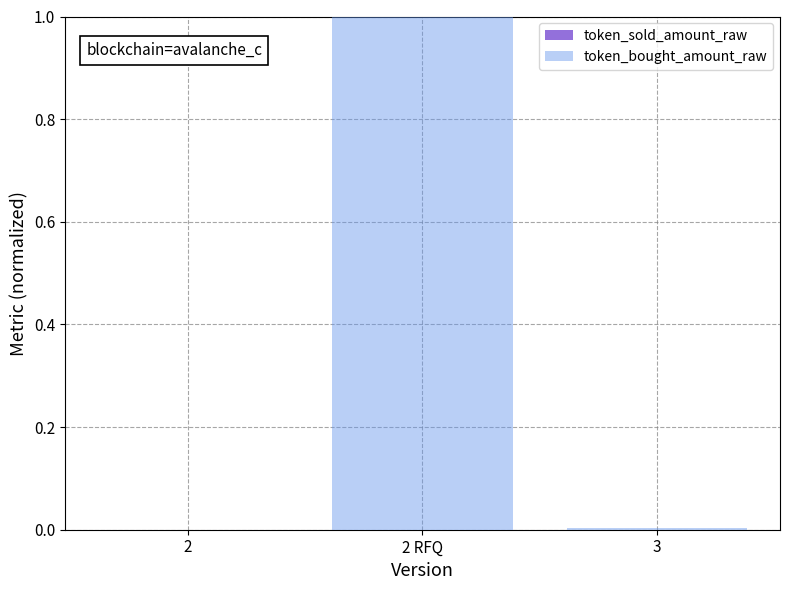

Rank the series by their maximum value, from lowest to highest.

token_sold_amount_raw, token_bought_amount_raw